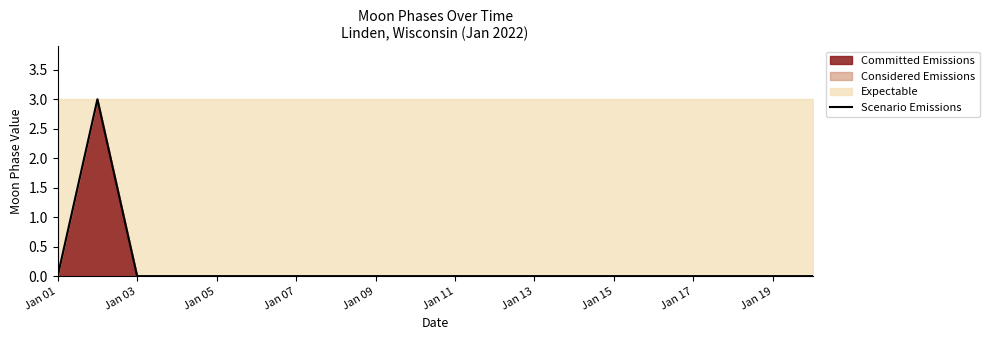

The Committed Emissions series shows 0 at Jan 11. True or false?

True